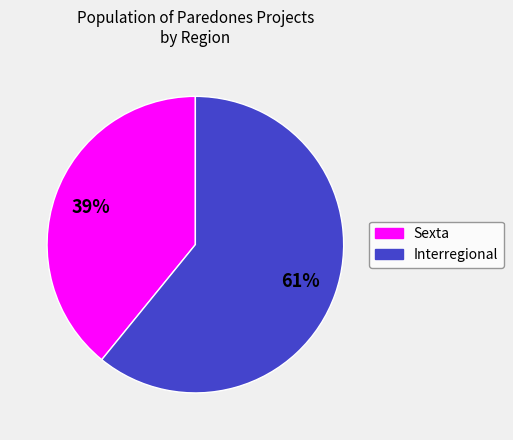

Is there any slice that represents more than half of the pie?

Yes